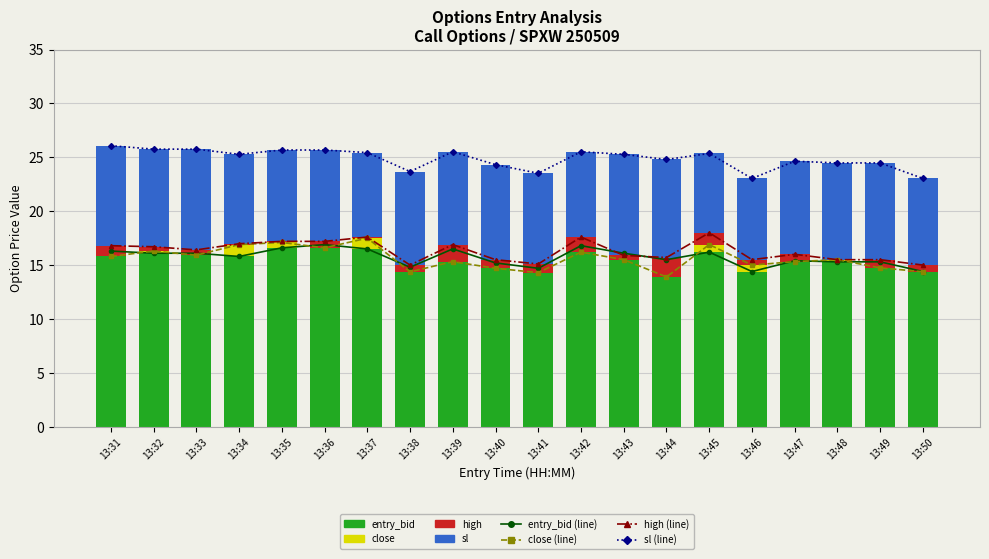

The value of high at 13:49 is 6.0. True or false?

False